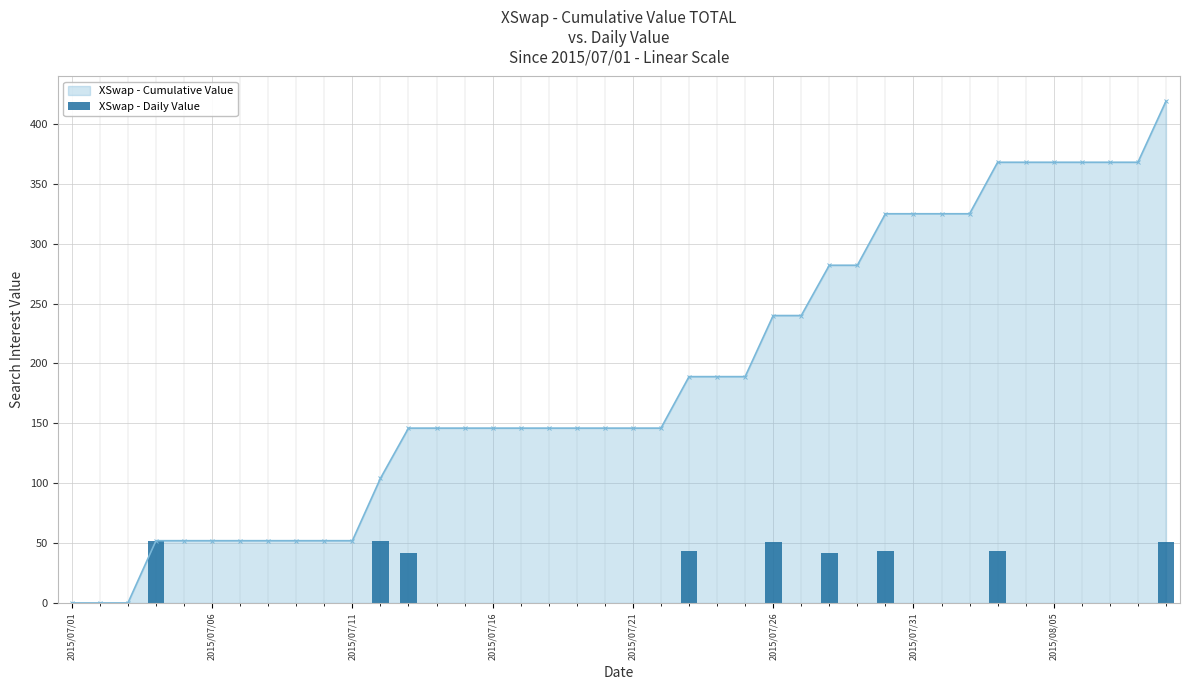

What is the maximum value for XSwap - Cumulative Value?

419